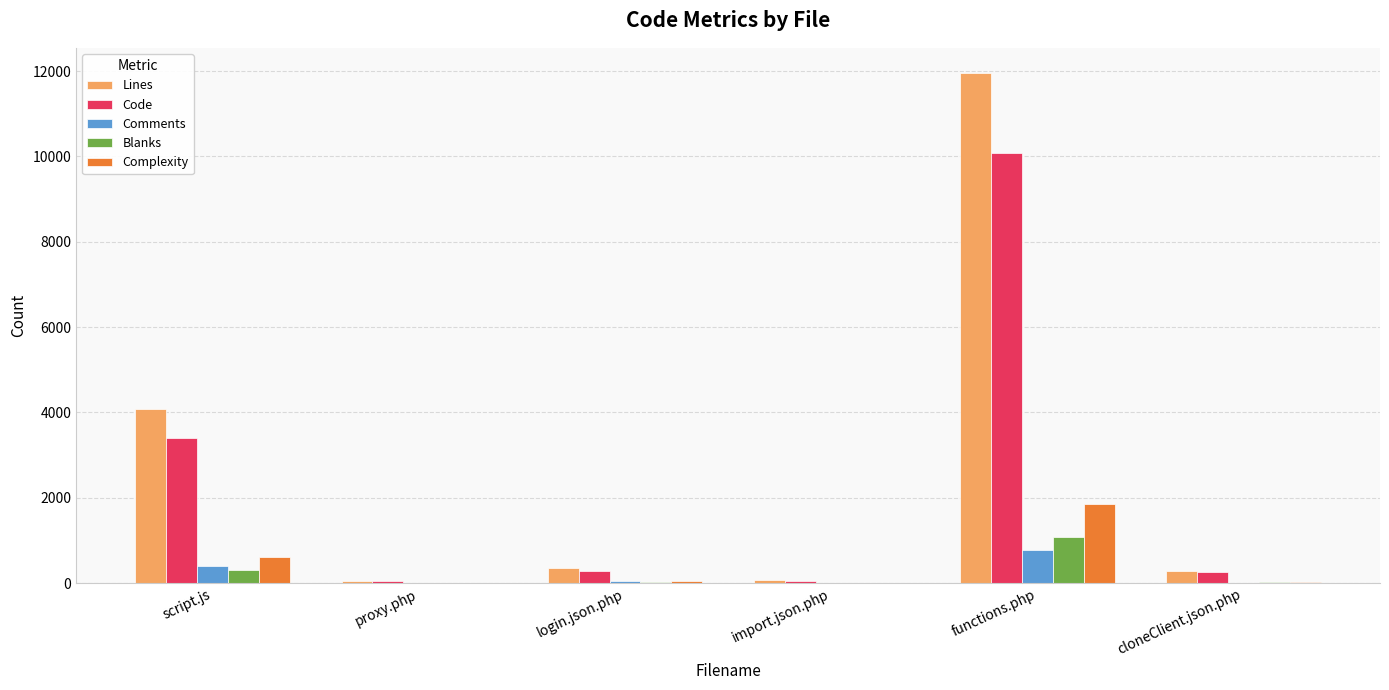

Is the value of Code at cloneClient.json.php greater than the value of Comments at functions.php?

No